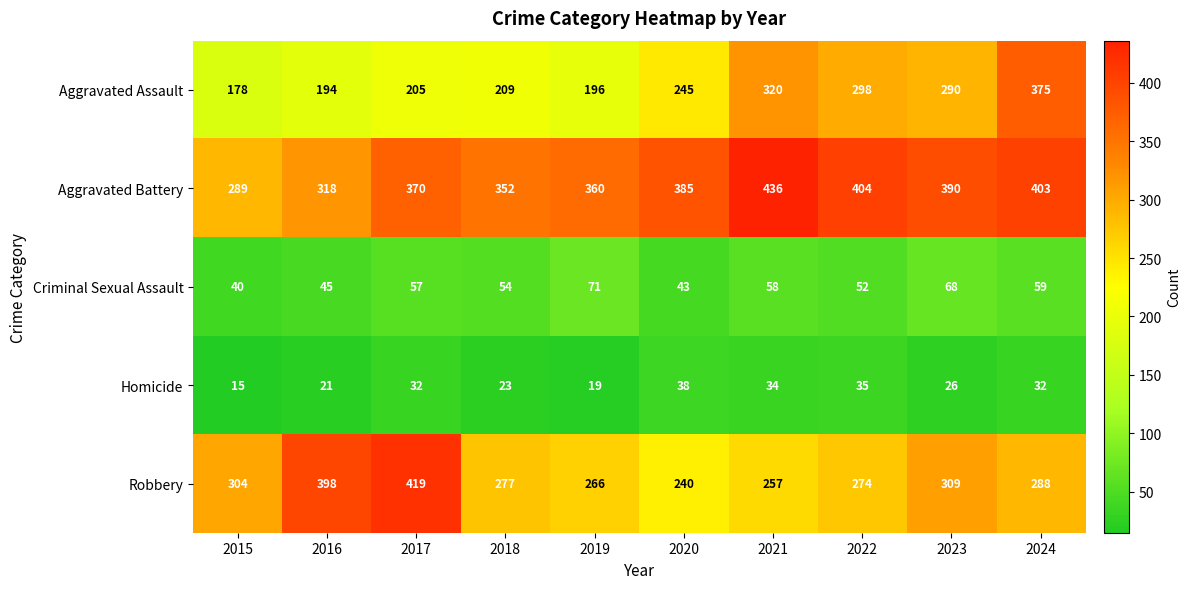

True or false: Aggravated Assault has a value of 205 at 2017.

True